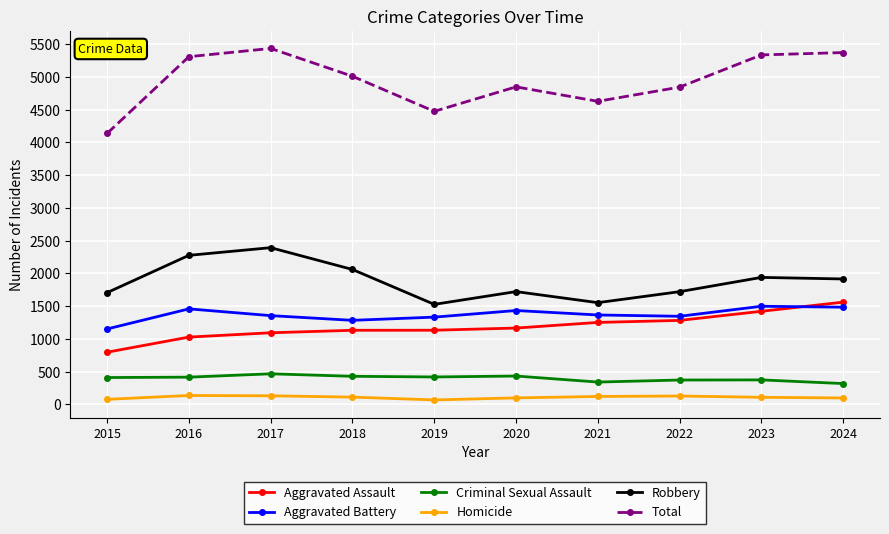

Which series has the largest total across all categories?

Total